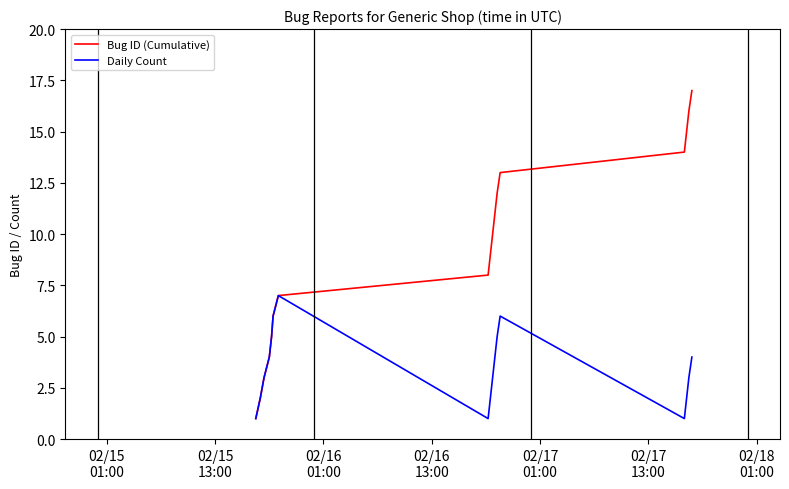

List the series in order of their peak value, highest first.

Bug ID (Cumulative), Daily Count